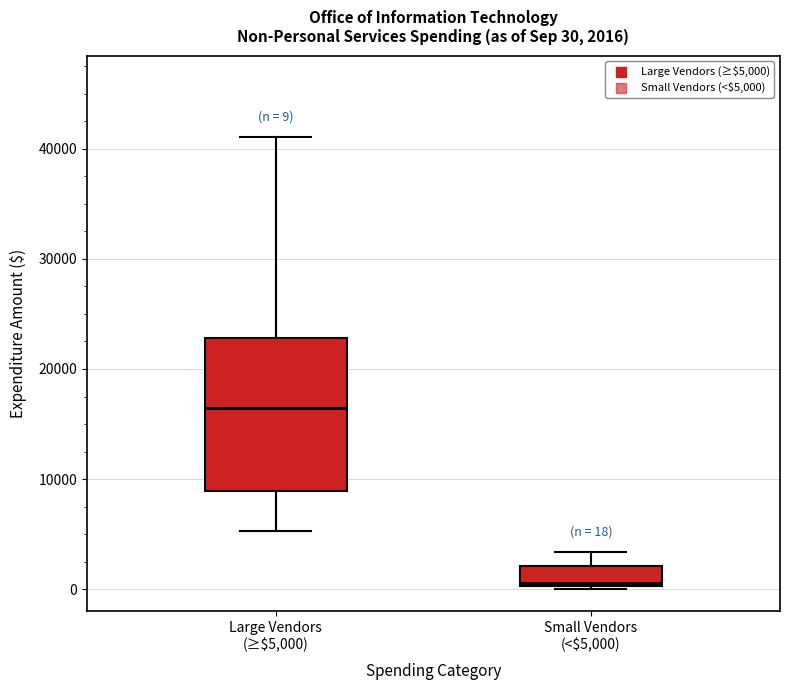

Which box has the lowest median line?

Small Vendors (<$5,000)